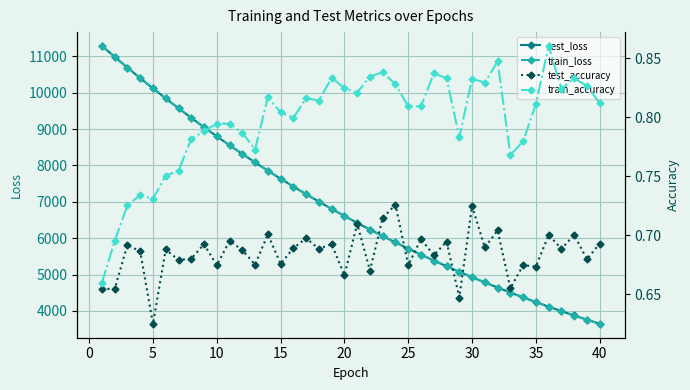

Rank the series by their maximum value, from lowest to highest.

test_accuracy, train_accuracy, train_loss, test_loss